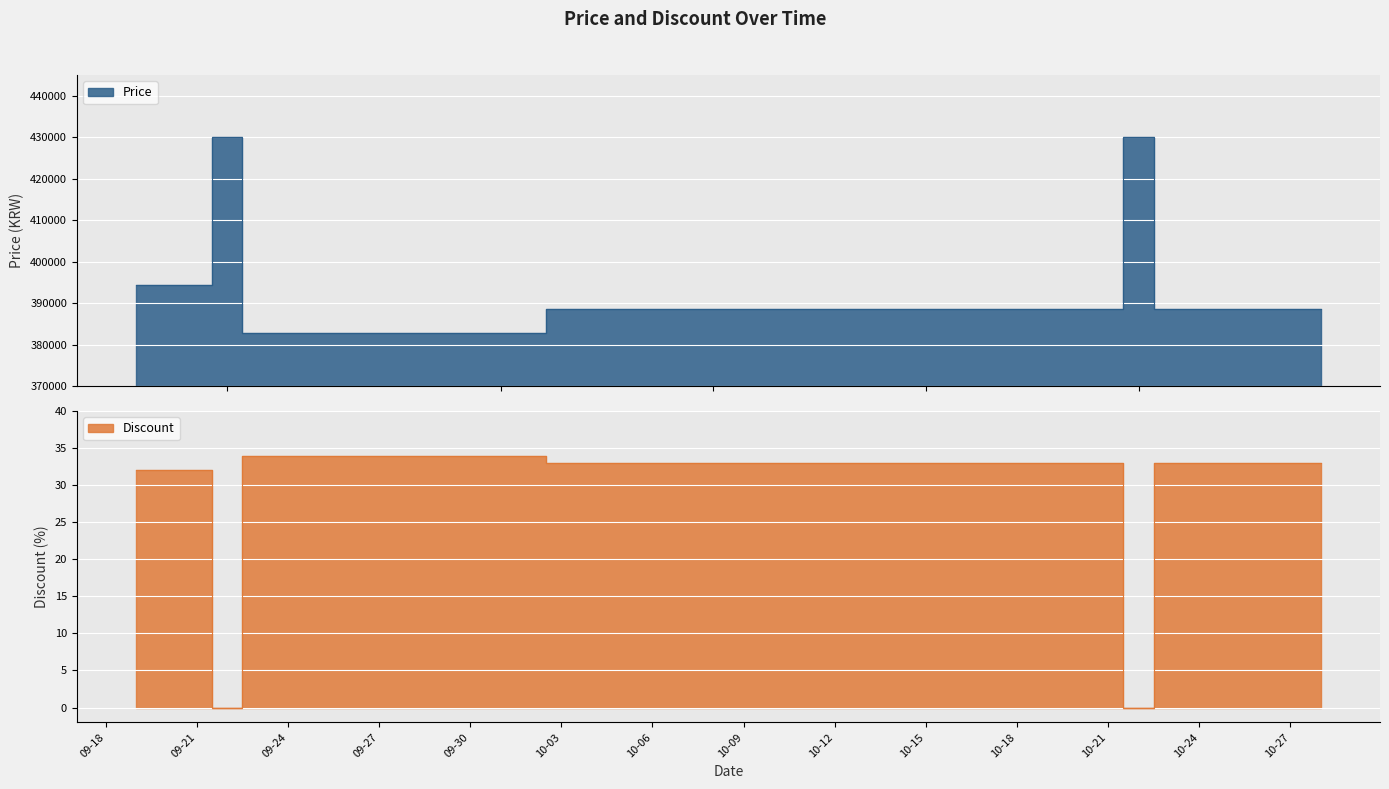

What is the difference between the second highest and second lowest values in the Price series?

47200